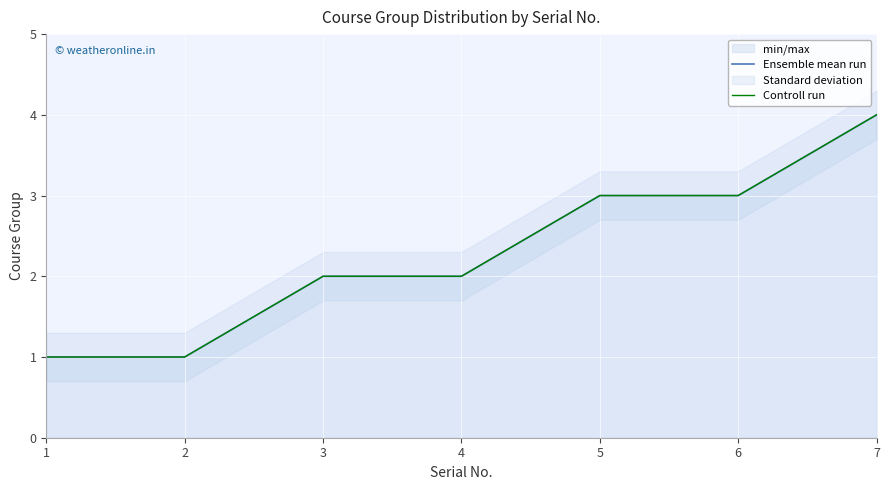

List the labels in order of Ensemble mean run value, largest first.

7, 5, 6, 3, 4, 1, 2